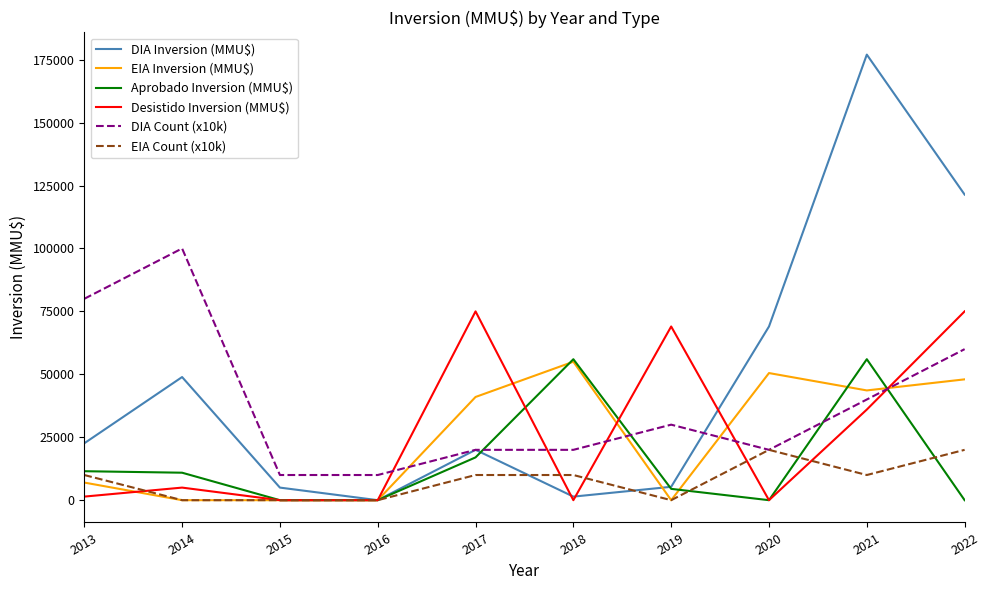

What is the difference between the maximum and minimum values in the Aprobado Inversion (MMU$) series?

56000